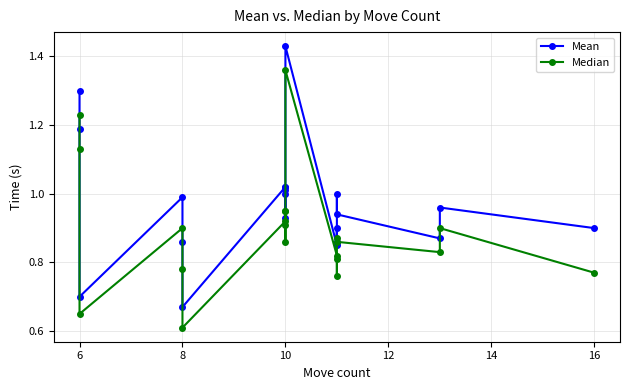

Which series has the largest range (max minus min)?

Mean